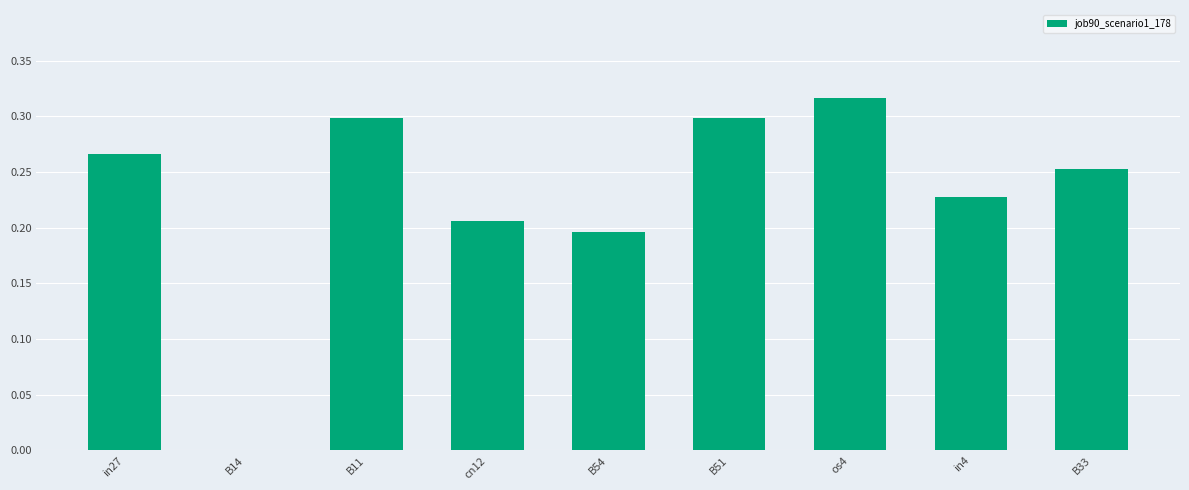

What is the sum of all values?

2.1